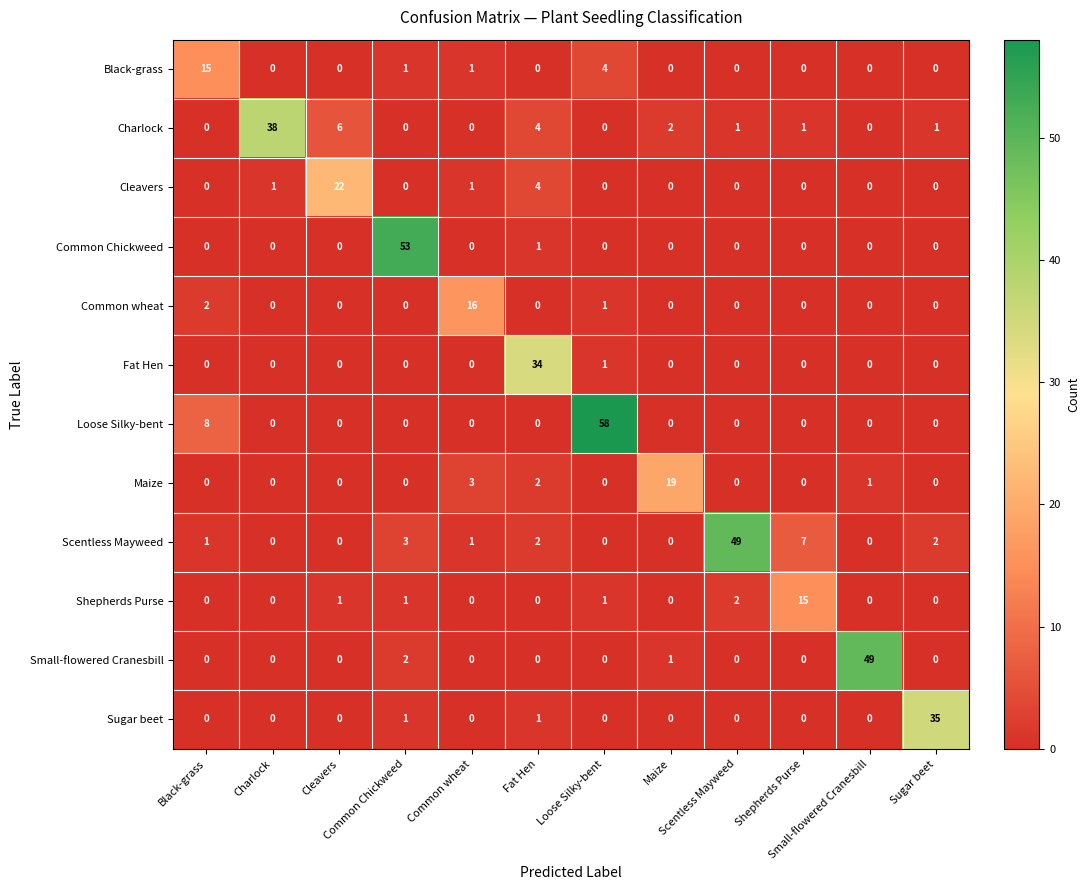

What is the greatest value displayed?

58